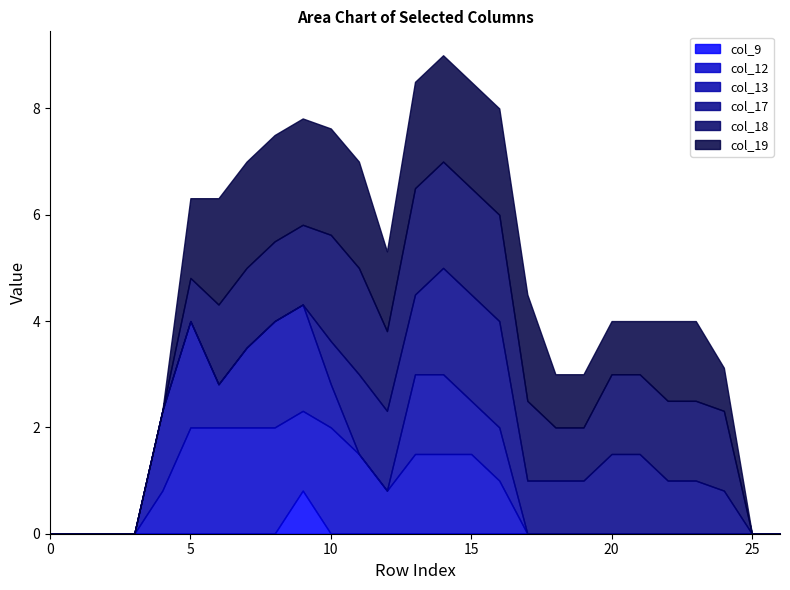

Which series has the largest range (max minus min)?

col_12